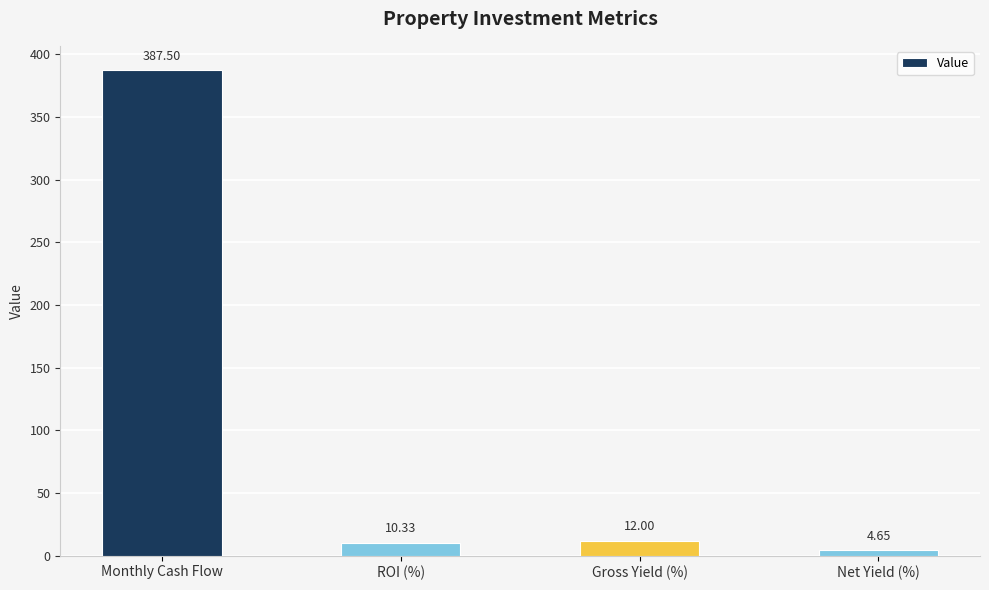

At which category does the chart reach its peak across all series?

Monthly Cash Flow